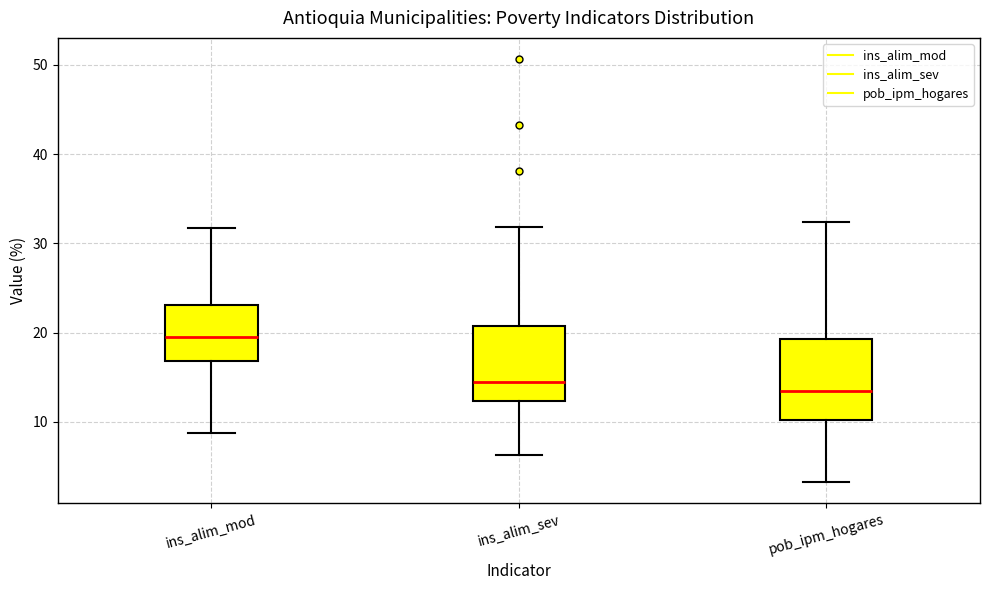

Where does the lower whisker of the box for pob_ipm_hogares end on the y-axis? The values are not printed on the chart, so give them approximately, as read against the axis.

3